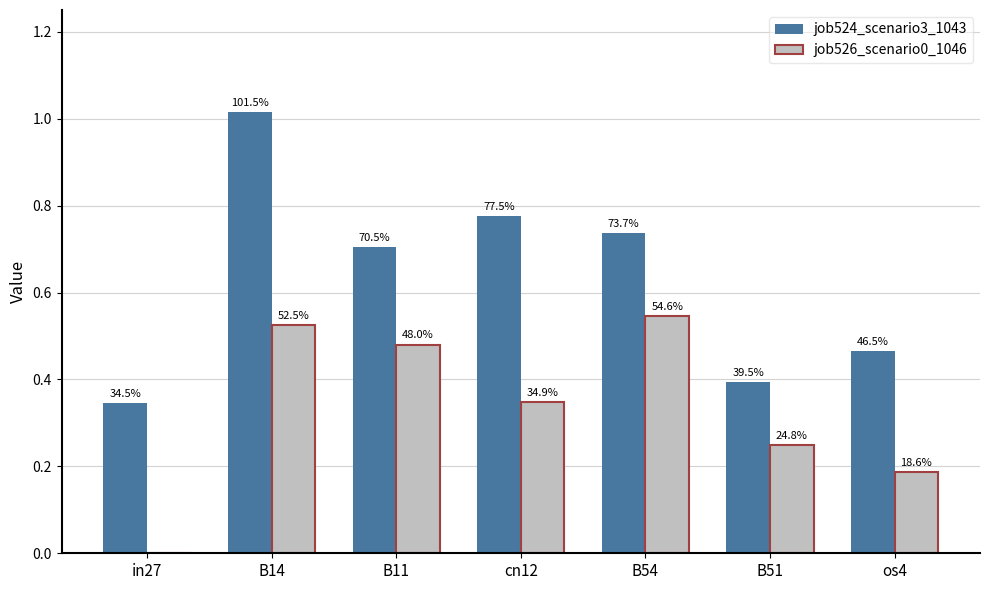

Are the bars grouped side by side (vs. stacked)?

Yes